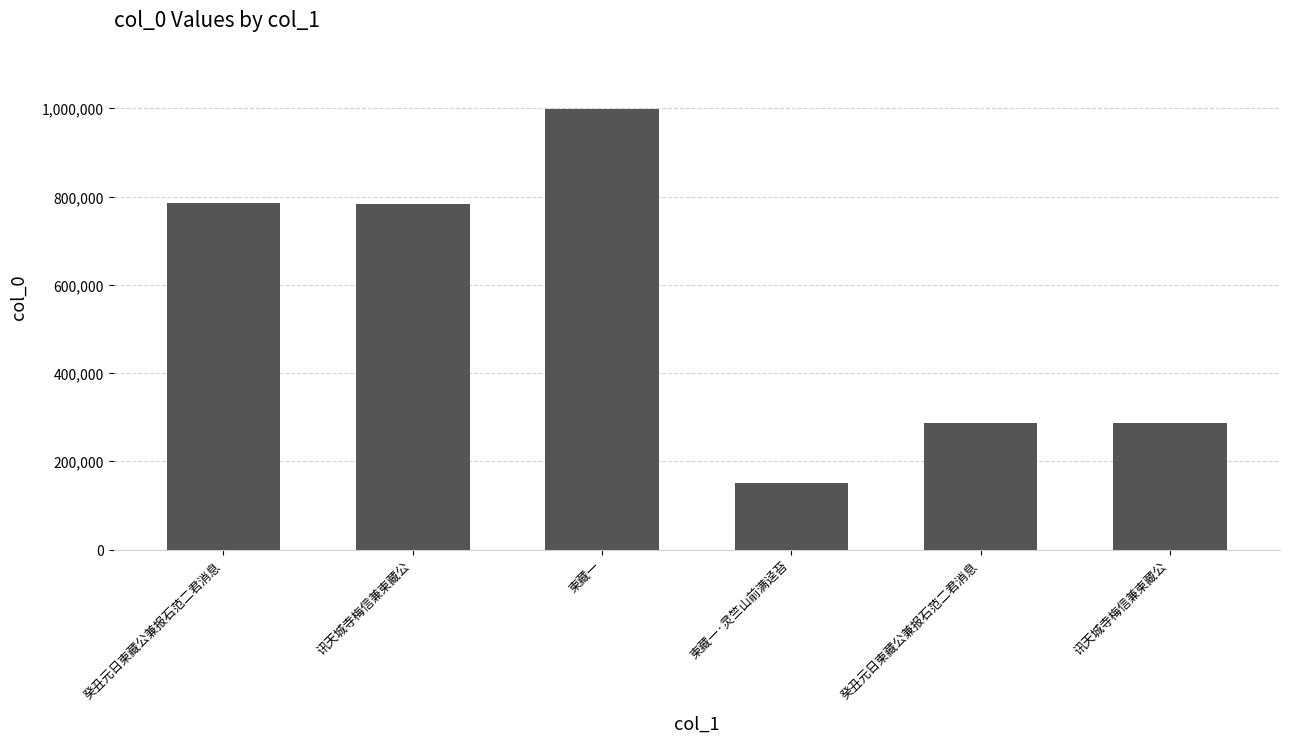

What is the label of the 6th bar from the left?

讯天城寺梅信兼柬藏公